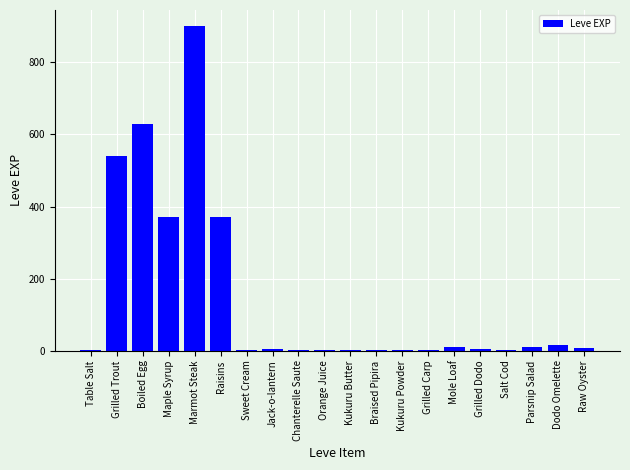

What is the average value?

144